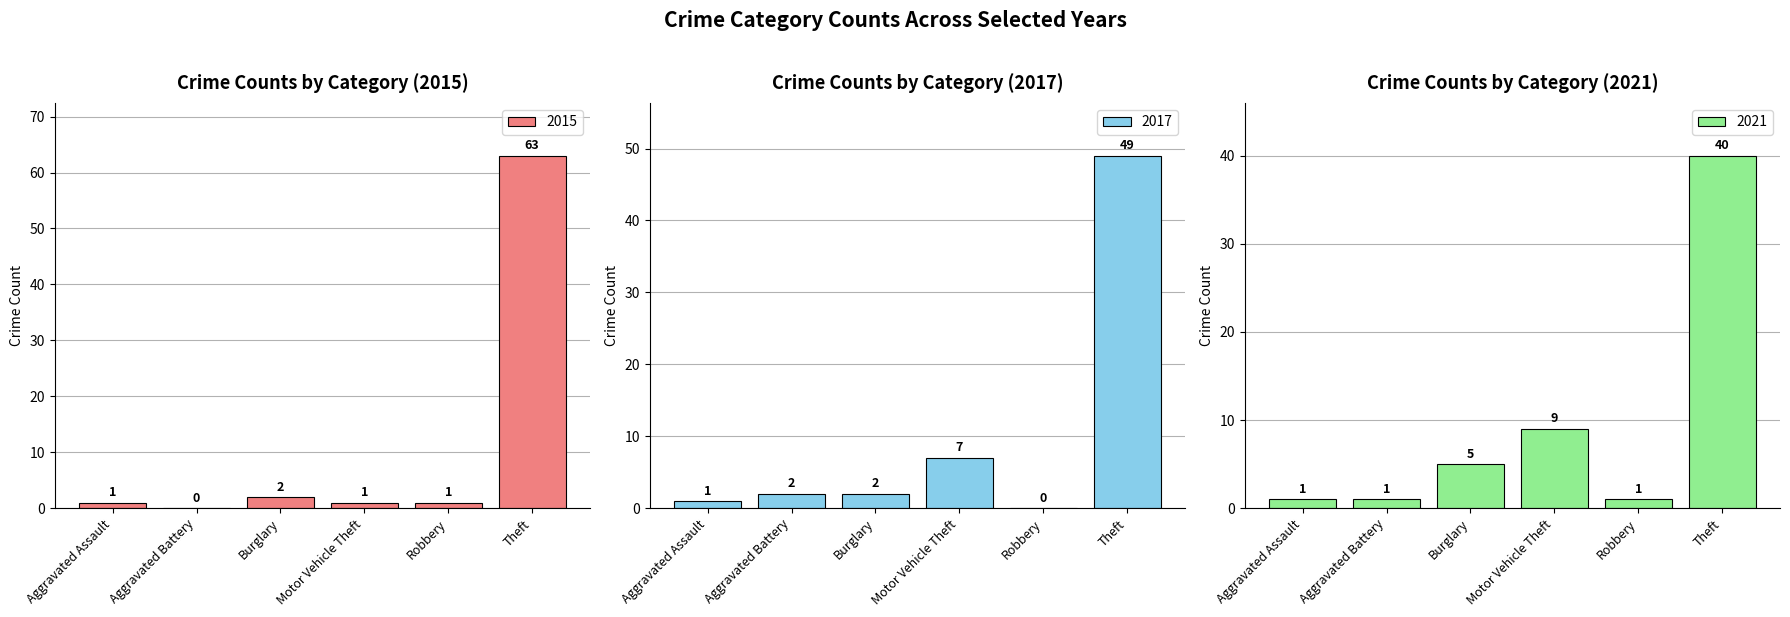

Does the chart contain stacked bars?

No